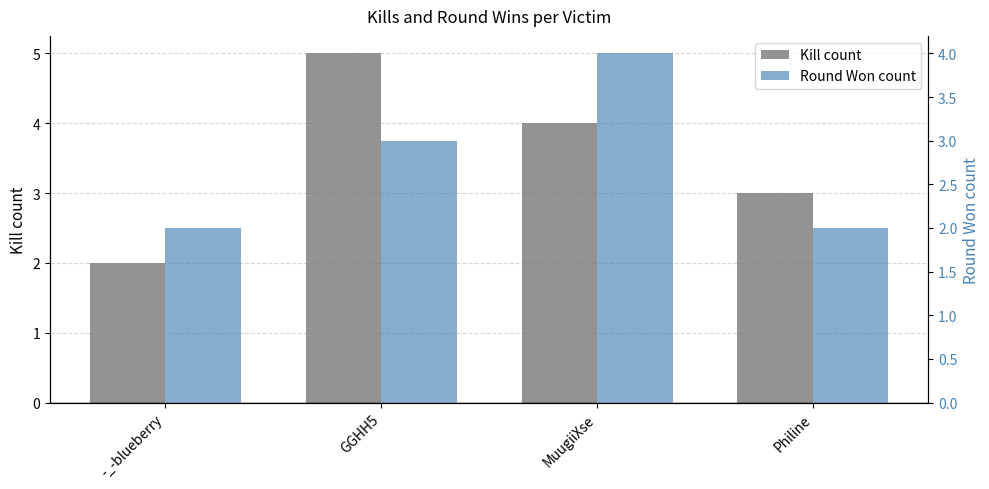

How many distinct data groups are displayed?

2